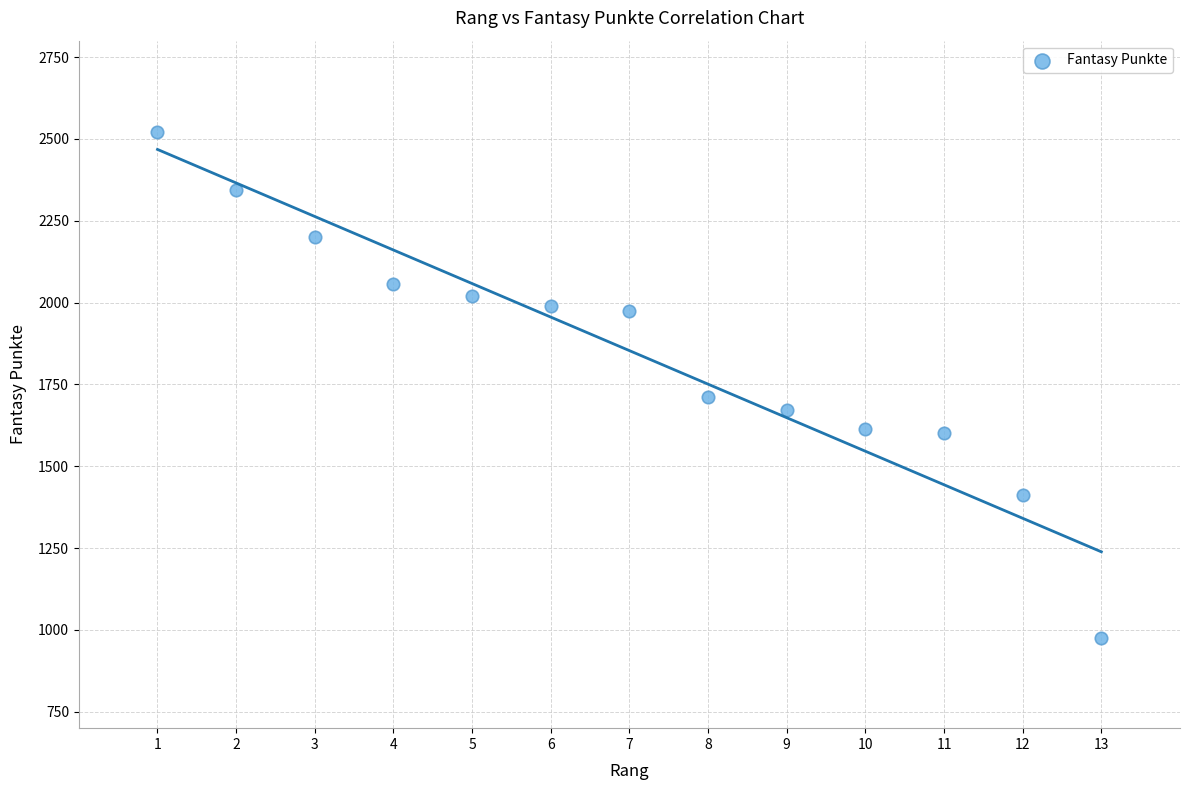

What Y value in the scatter plot is closest to 1748?

1712